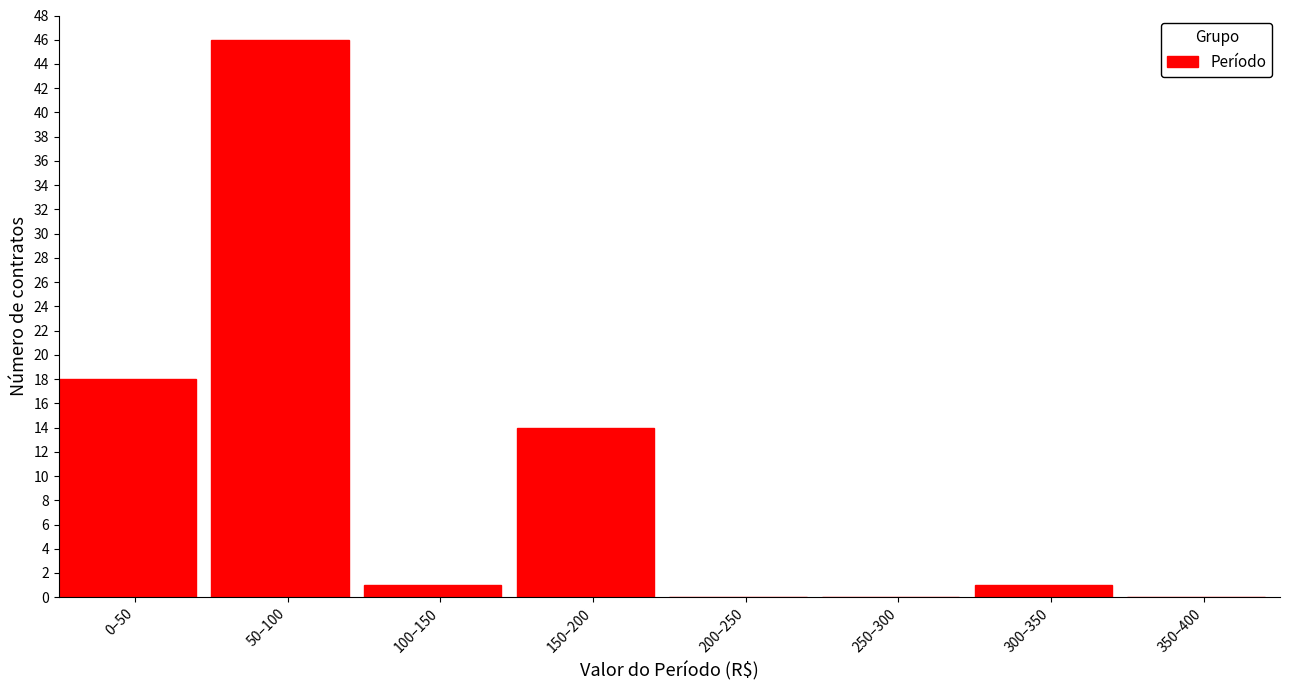

Reading left to right, extract all data points from this chart.

0–50=18	50–100=46	100–150=1	150–200=14	200–250=0	250–300=0	300–350=1	350–400=0